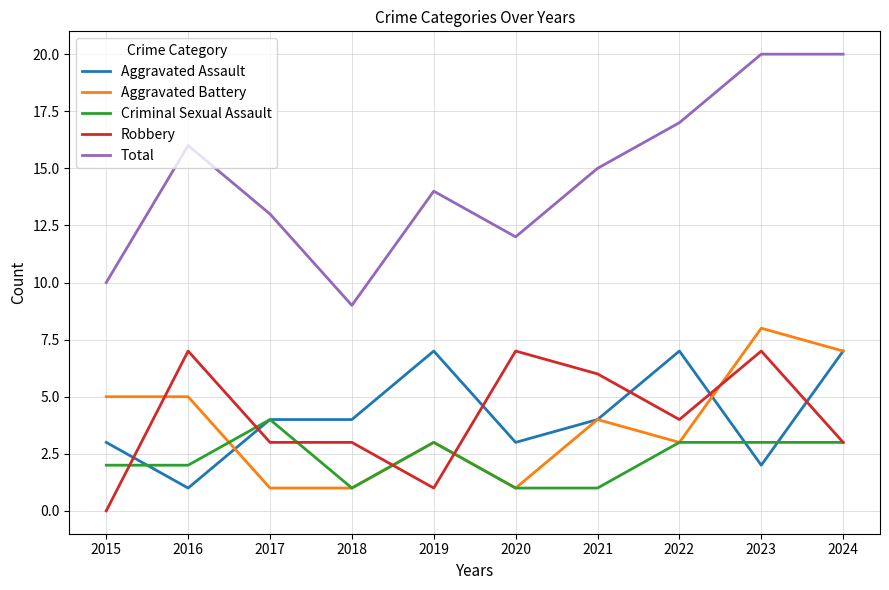

Between 2018 and 2023, which series saw the biggest shift?

Total